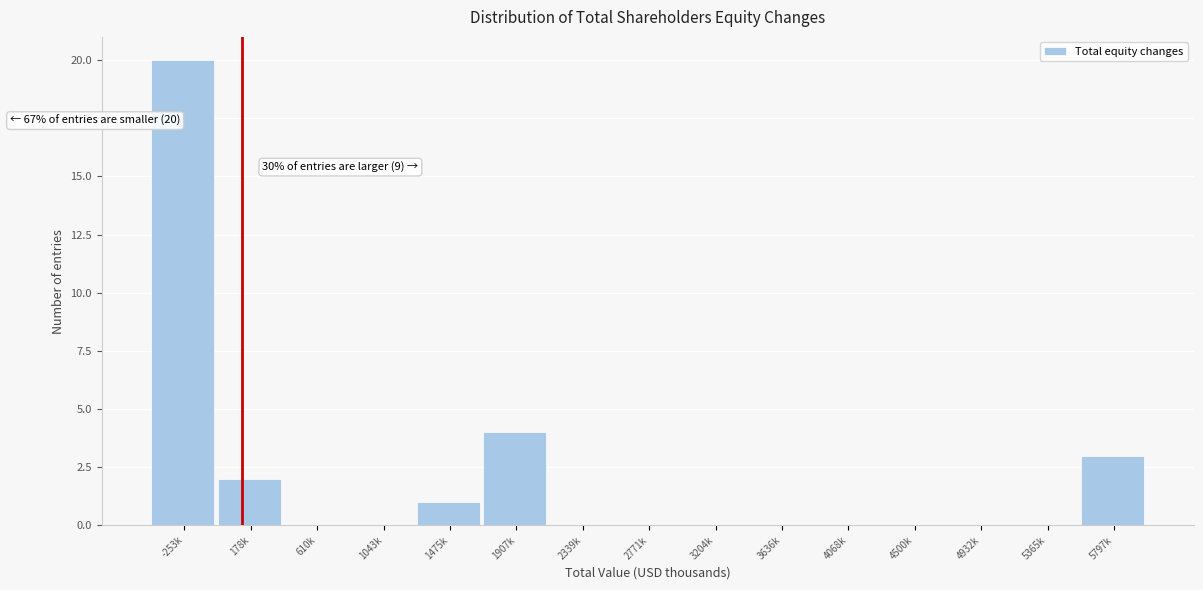

Reading left to right, what are all the values shown in this chart?

-253k=20	178k=2	610k=0	1043k=0	1475k=1	1907k=4	2339k=0	2771k=0	3204k=0	3636k=0	4068k=0	4500k=0	4932k=0	5365k=0	5797k=3